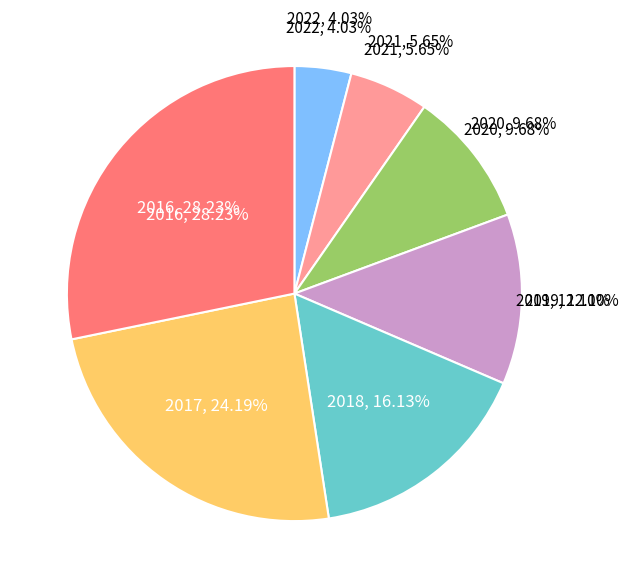

Count the number of slices in the pie.

7